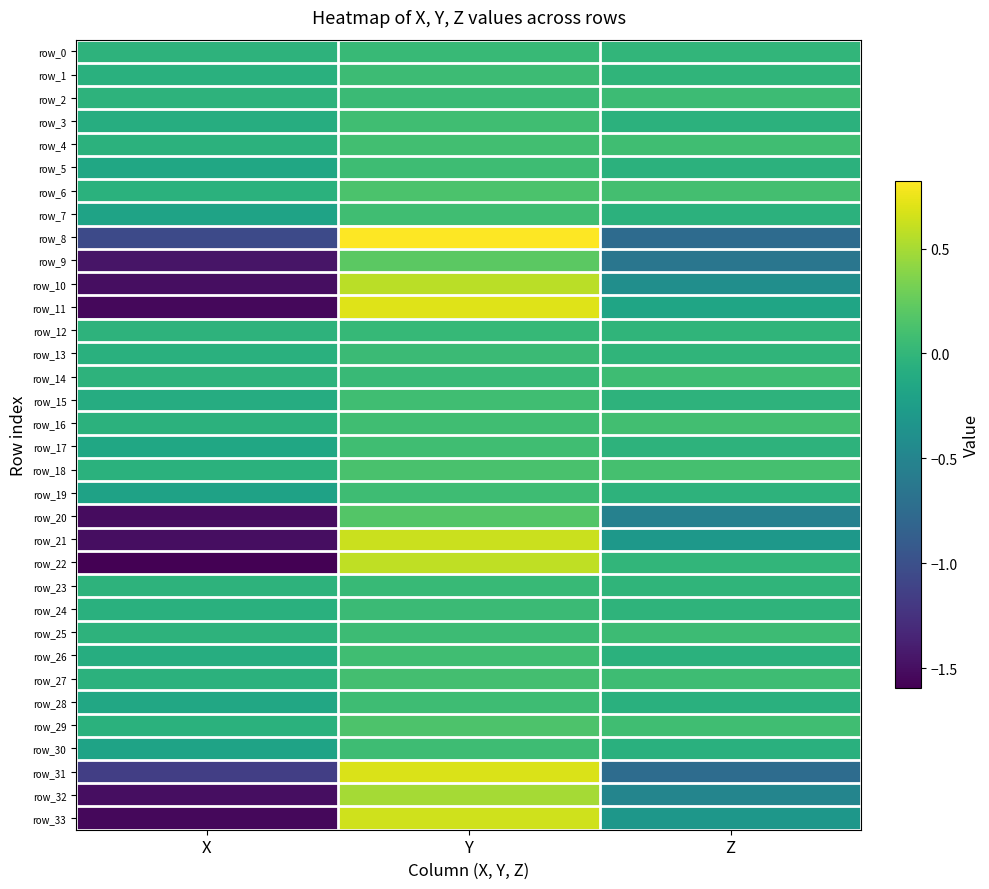

What is the sum of all row_7 values?

-0.2